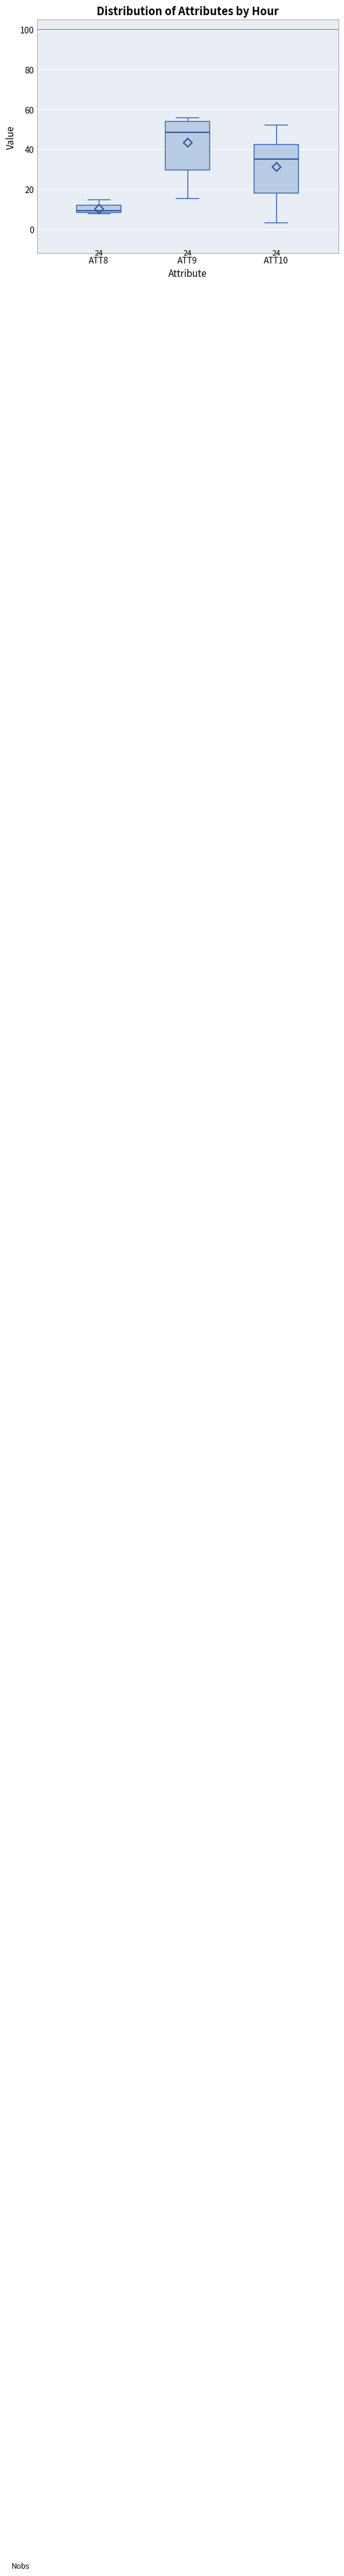

Which box has the lowest median line?

ATT8